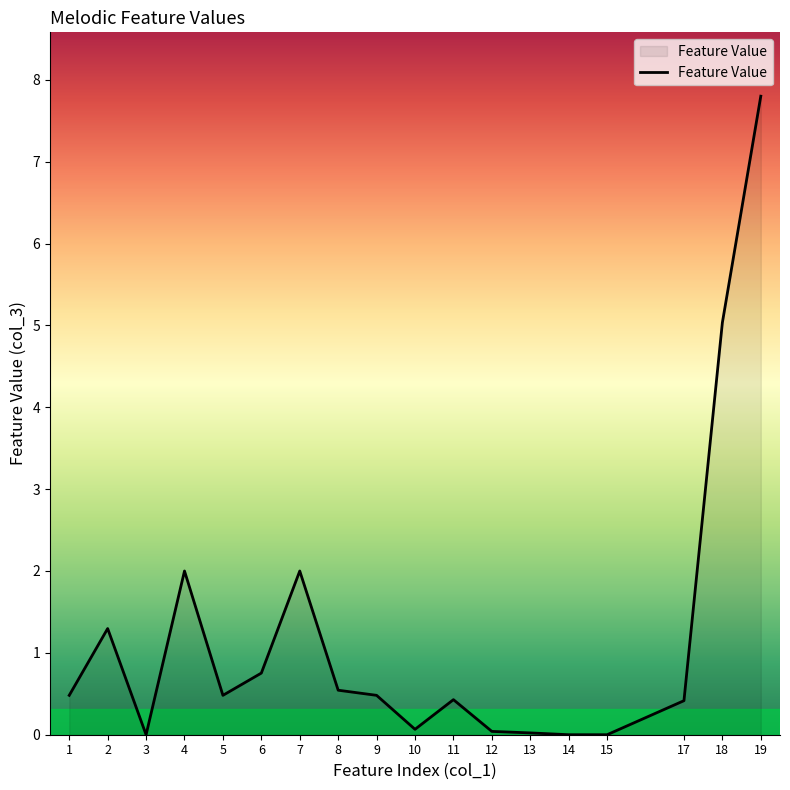

What is the average value?

1.2